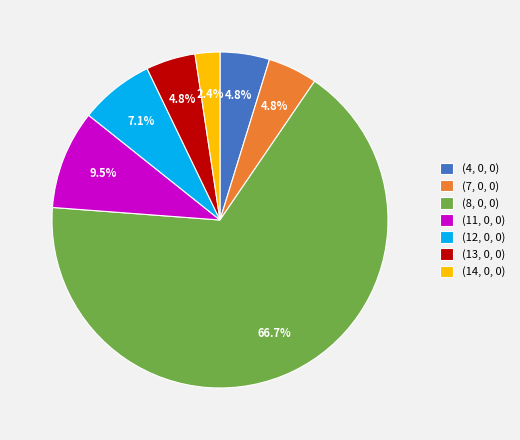

Does (4, 0, 0) account for over 50% of the chart?

No